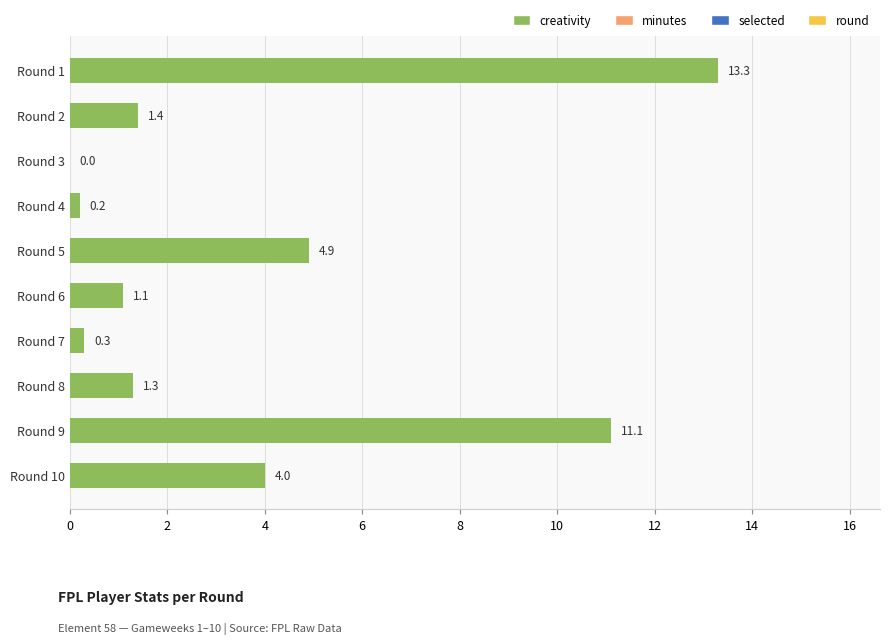

Reading top to bottom, extract all data points from this chart.

Round 1=13.3	Round 2=1.4	Round 3=0.0	Round 4=0.2	Round 5=4.9	Round 6=1.1	Round 7=0.3	Round 8=1.3	Round 9=11.1	Round 10=4.0